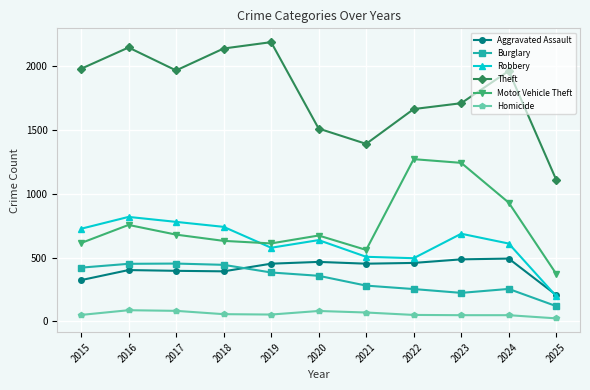

At which category does Theft reach its first local valley?

2017